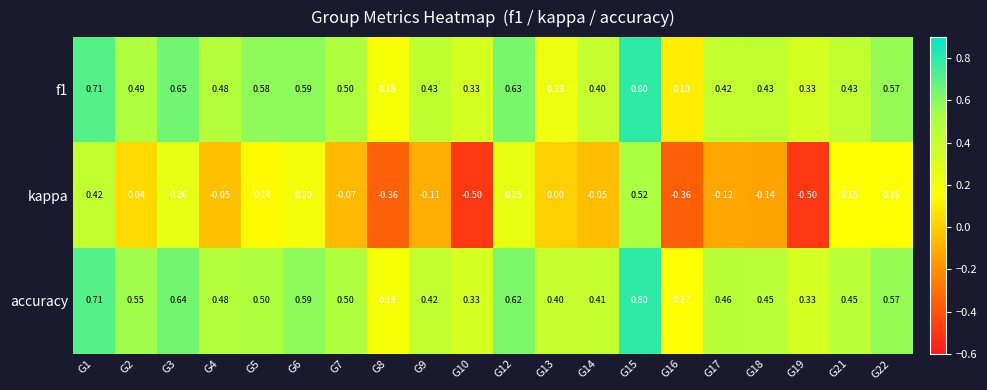

Is the value of accuracy at G13 greater than the value of kappa at G7?

Yes